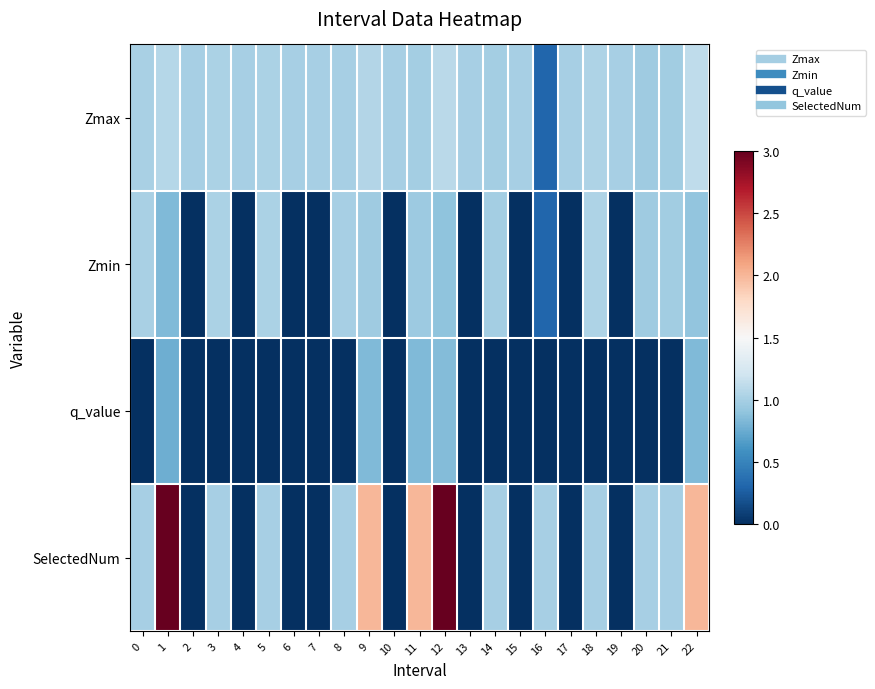

Rank the series by their maximum value, from highest to lowest.

SelectedNum, Zmax, Zmin, q_value